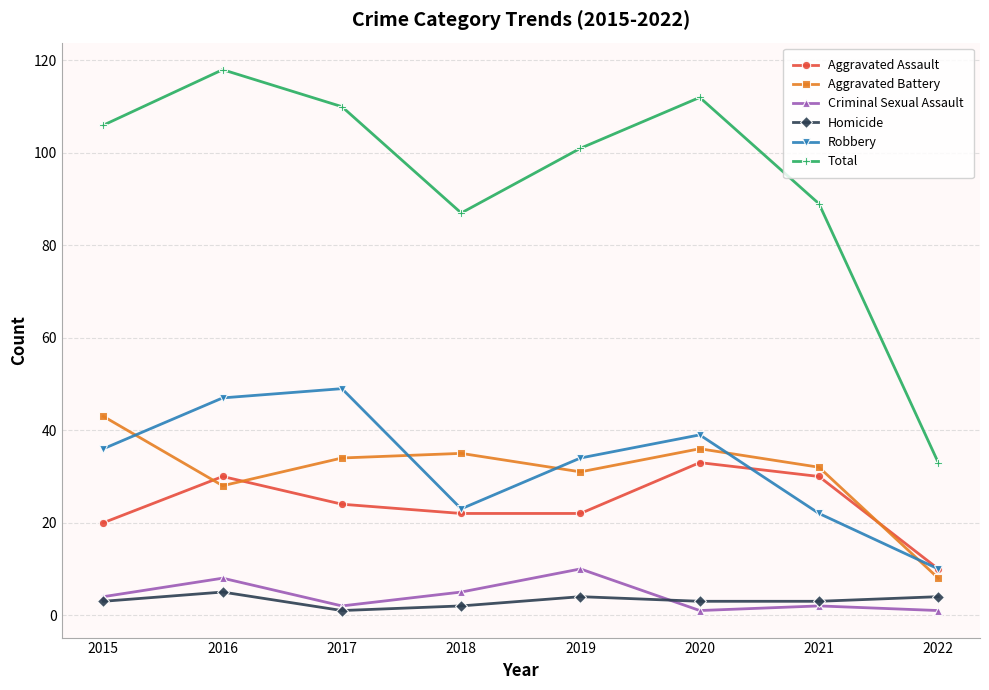

How many distinct data groups are displayed?

6